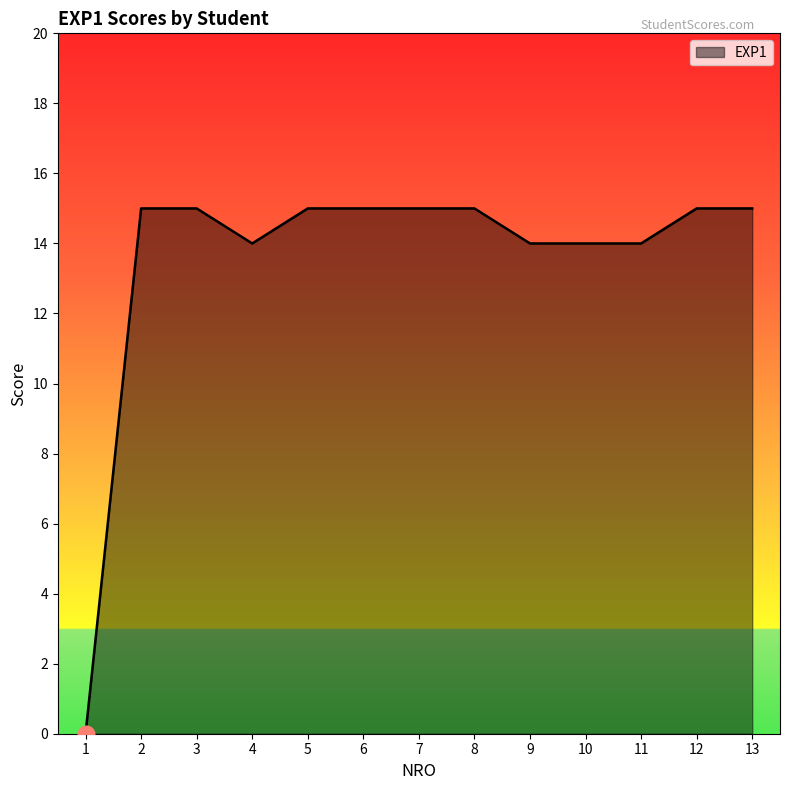

The value at 1 is 0. True or false?

True